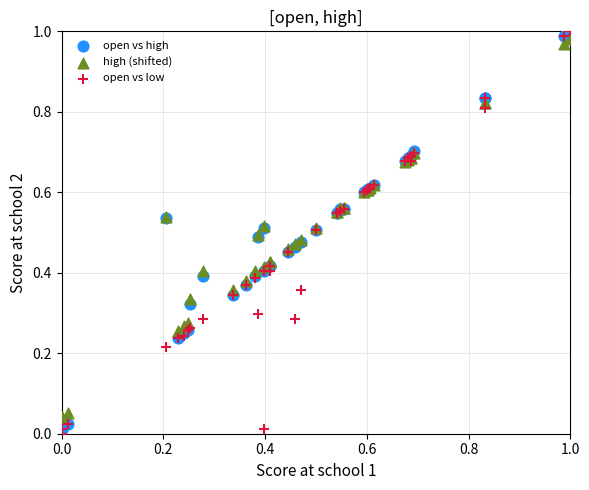

Which series has the widest spread of Y values?

open vs low